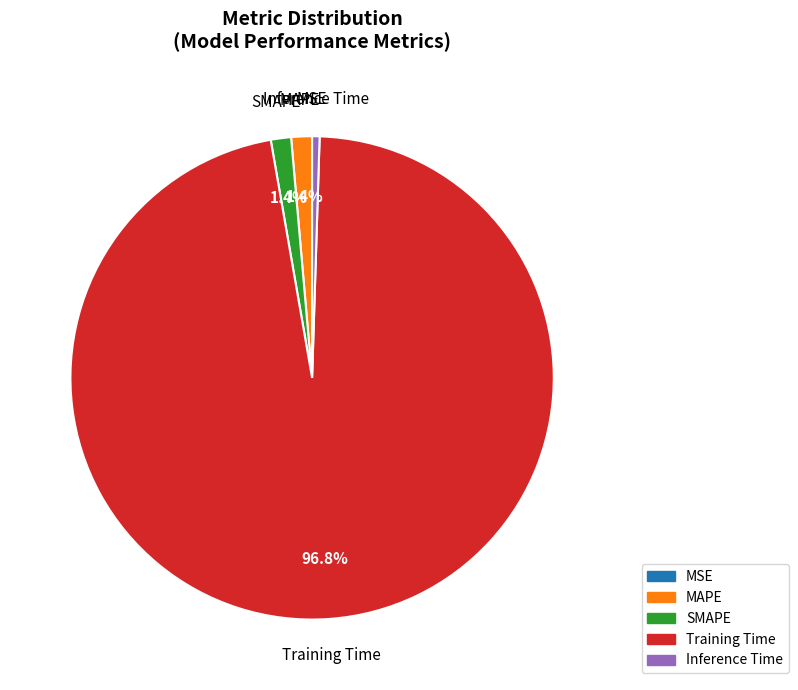

Which slice represents more than half of the pie?

Training Time